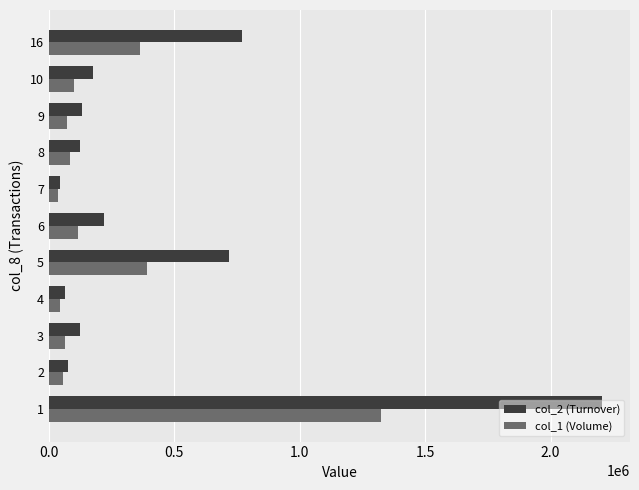

What is the greatest value displayed?

2206610